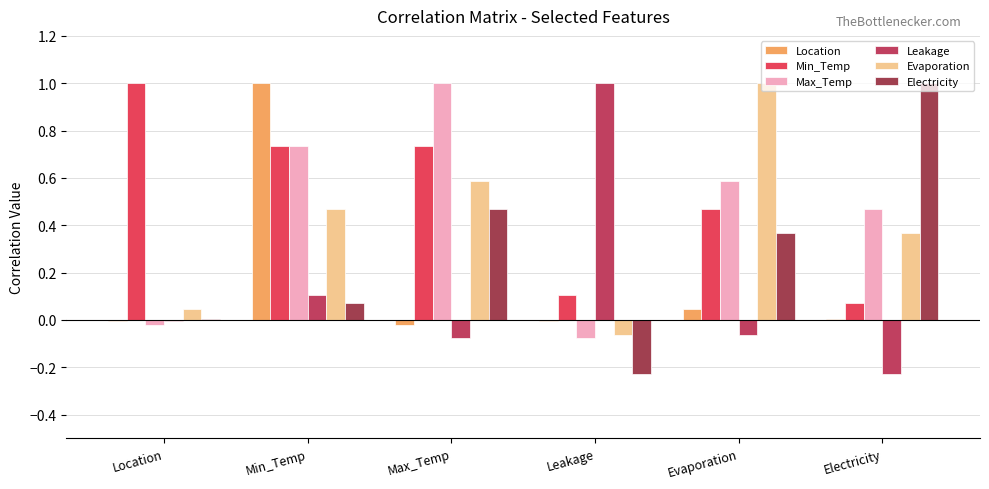

Are the bars grouped side by side (vs. stacked)?

Yes